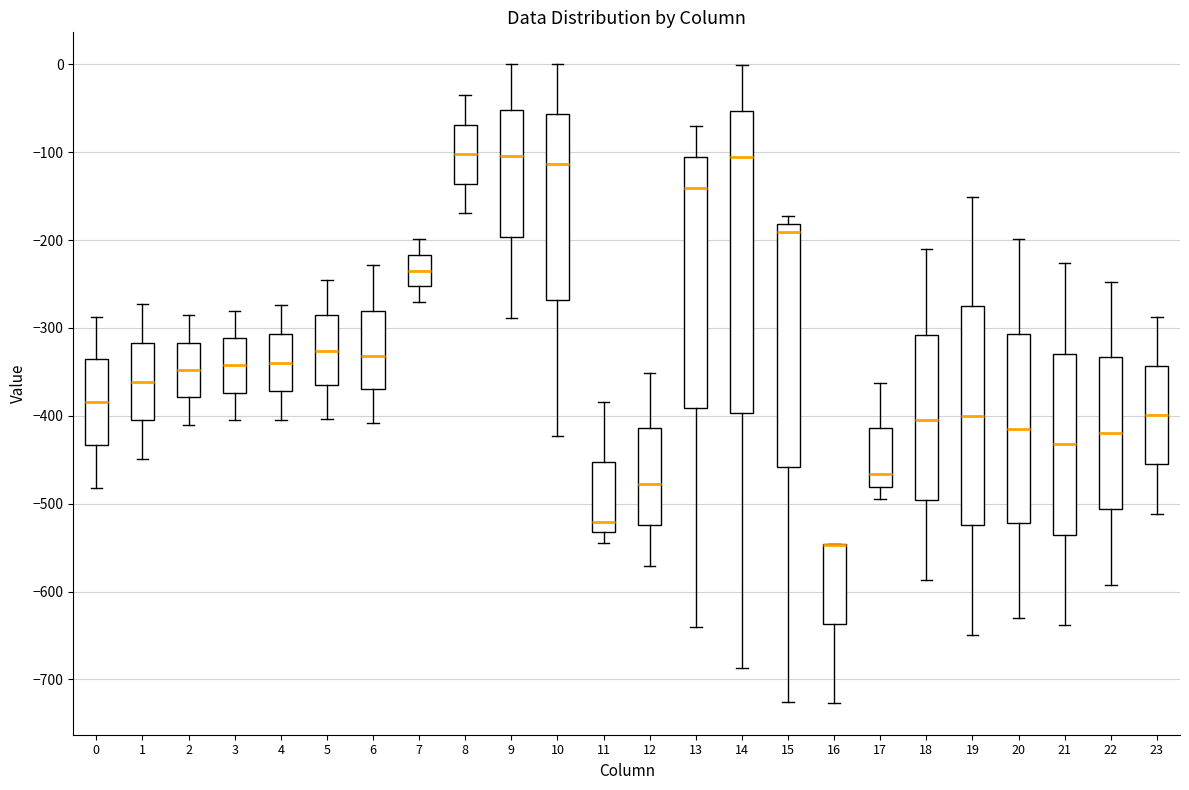

Reading left to right, transcribe this box plot: for each box, give where its median line is, the range the box spans, and where its two whiskers end, as read against the y-axis. The values are not printed on the chart, so give them approximately, as read against the axis.

0: median -380, box -430 to -340, whiskers -480 to -290
1: median -360, box -410 to -320, whiskers -450 to -270
2: median -350, box -380 to -320, whiskers -410 to -290
3: median -340, box -370 to -310, whiskers -400 to -280
4: median -340, box -370 to -310, whiskers -400 to -270
5: median -330, box -360 to -290, whiskers -400 to -250
6: median -330, box -370 to -280, whiskers -410 to -230
7: median -230, box -250 to -220, whiskers -270 to -200
8: median -100, box -140 to -70, whiskers -170 to -40
9: median -100, box -200 to -50, whiskers -290 to 0
10: median -110, box -270 to -60, whiskers -420 to 0
11: median -520, box -530 to -450, whiskers -540 to -380
12: median -480, box -520 to -410, whiskers -570 to -350
13: median -140, box -390 to -110, whiskers -640 to -70
14: median -110, box -400 to -50, whiskers -690 to 0
15: median -190, box -460 to -180, whiskers -730 to -170
16: median -550 (drawn on the box's upper edge), box -640 to -550, whiskers -730 to -550
17: median -470, box -480 to -410, whiskers -490 to -360
18: median -410, box -500 to -310, whiskers -590 to -210
19: median -400, box -520 to -280, whiskers -650 to -150
20: median -410, box -520 to -310, whiskers -630 to -200
21: median -430, box -540 to -330, whiskers -640 to -230
22: median -420, box -510 to -330, whiskers -590 to -250
23: median -400, box -460 to -340, whiskers -510 to -290